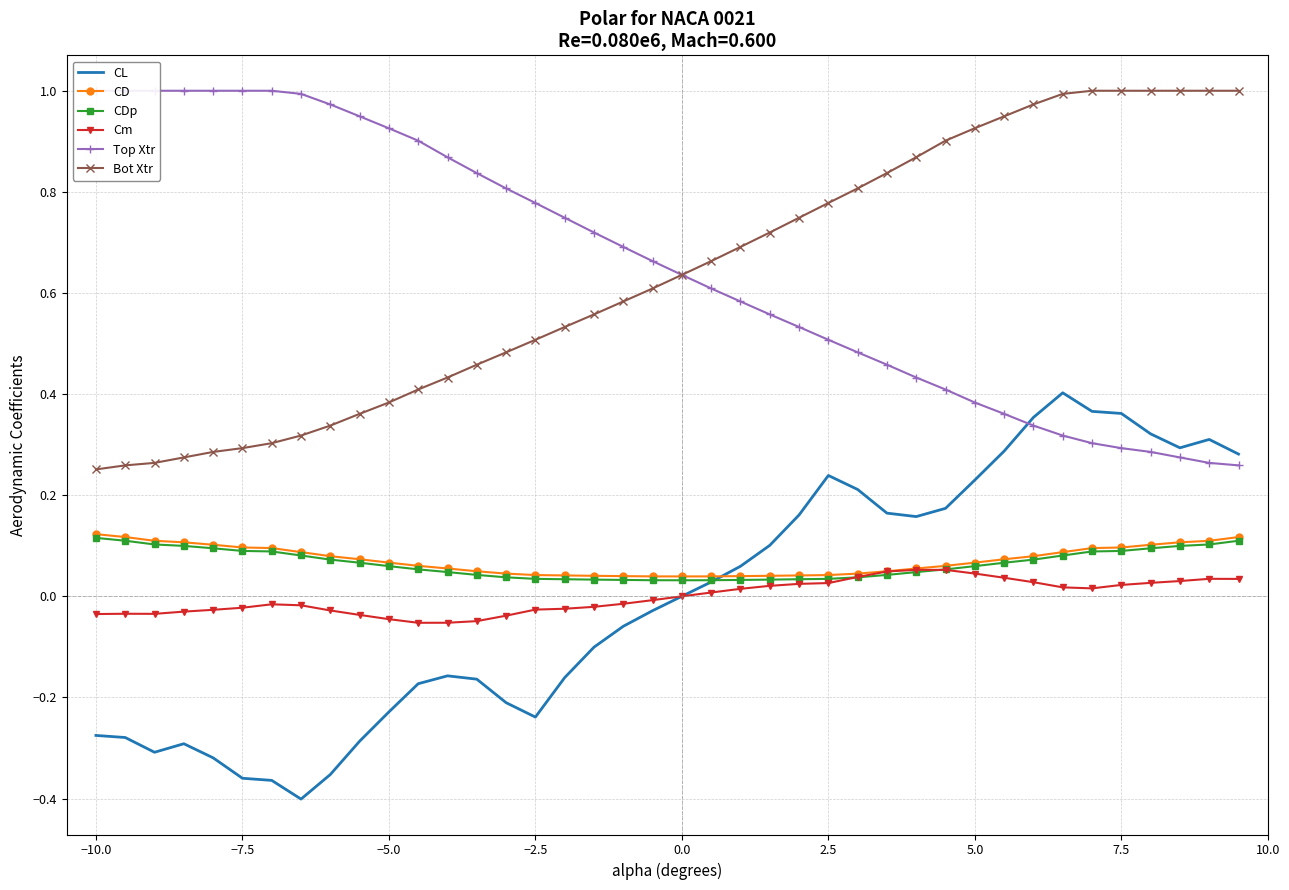

The value of CD at 5.0 is 0.0. True or false?

False